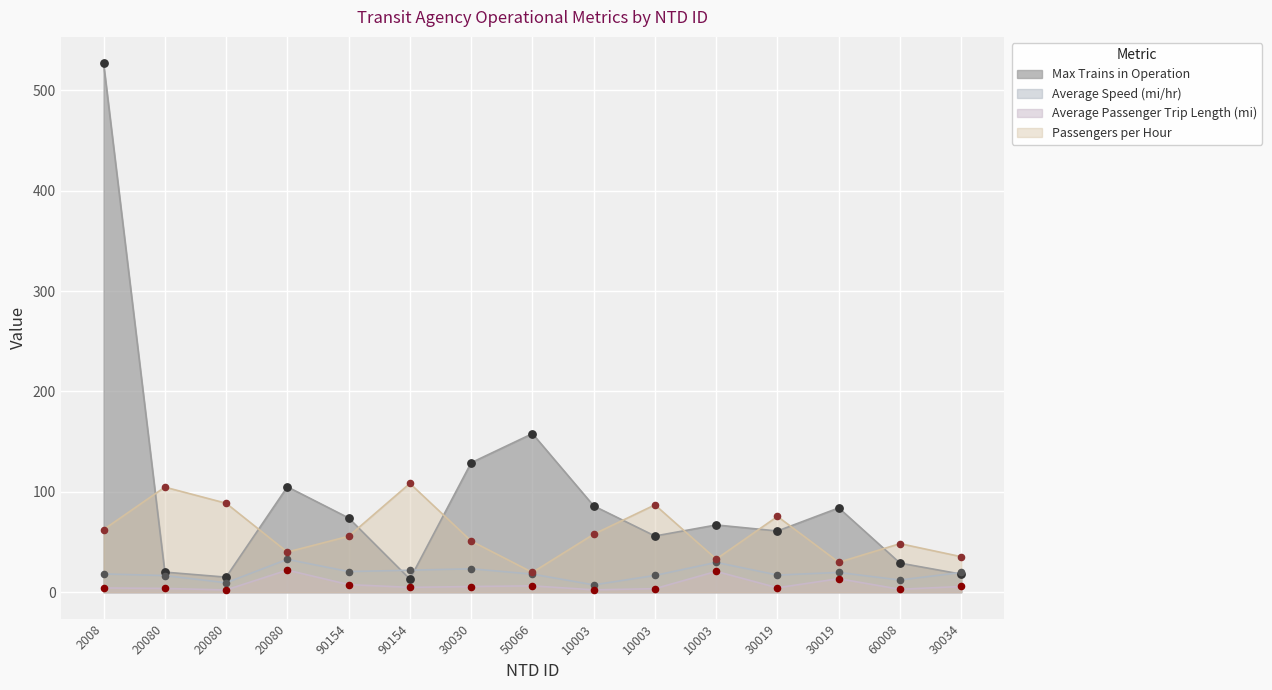

Which series has the largest total across all categories?

Max Trains in Operation